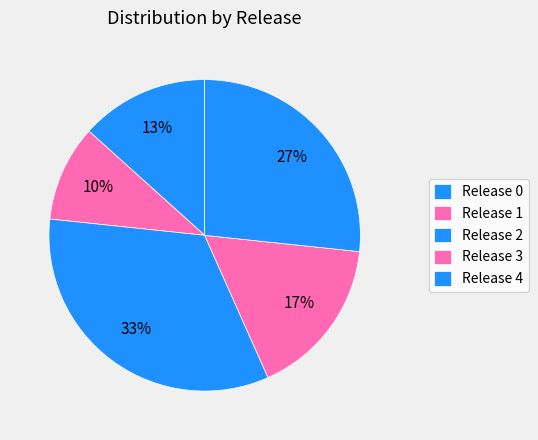

Which slice is the largest?

2